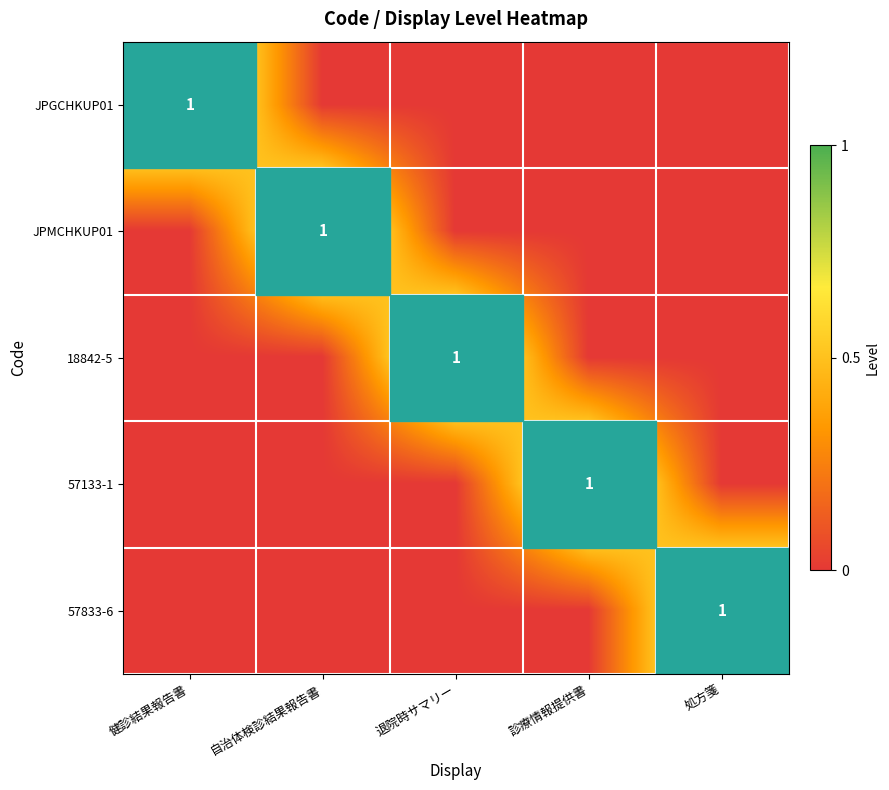

Is it true that JPGCHKUP01 equals 1 at 健診結果報告書?

True